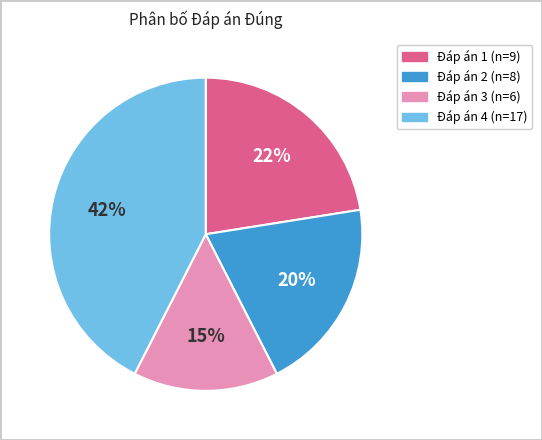

Does any single category account for the majority?

No